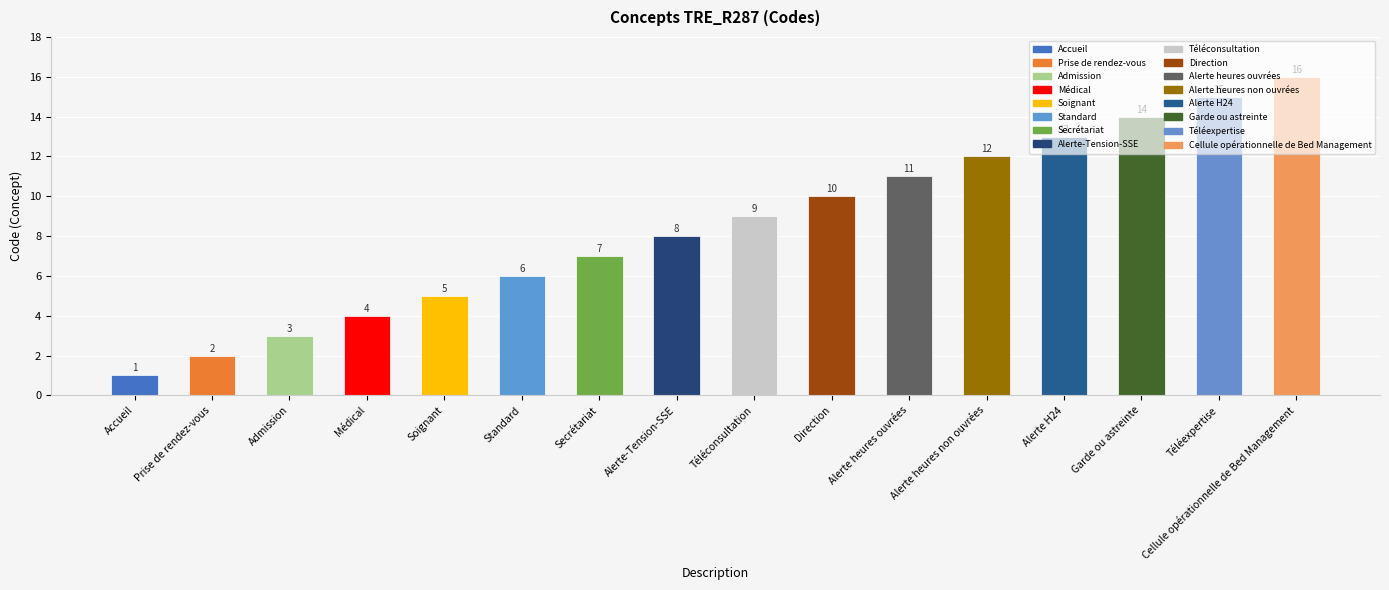

Rank the categories by value from highest to lowest.

Cellule opérationnelle de Bed Management, Téléexpertise, Garde ou astreinte, Alerte H24, Alerte heures non ouvrées, Alerte heures ouvrées, Direction, Téléconsultation, Alerte-Tension-SSE, Secrétariat, Standard, Soignant, Médical, Admission, Prise de rendez-vous, Accueil